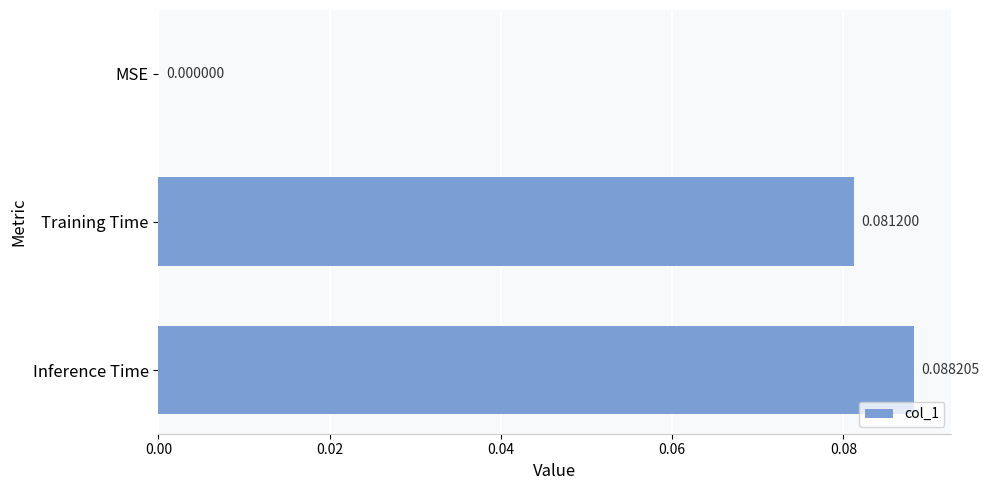

Count the number of values greater than 0.

2